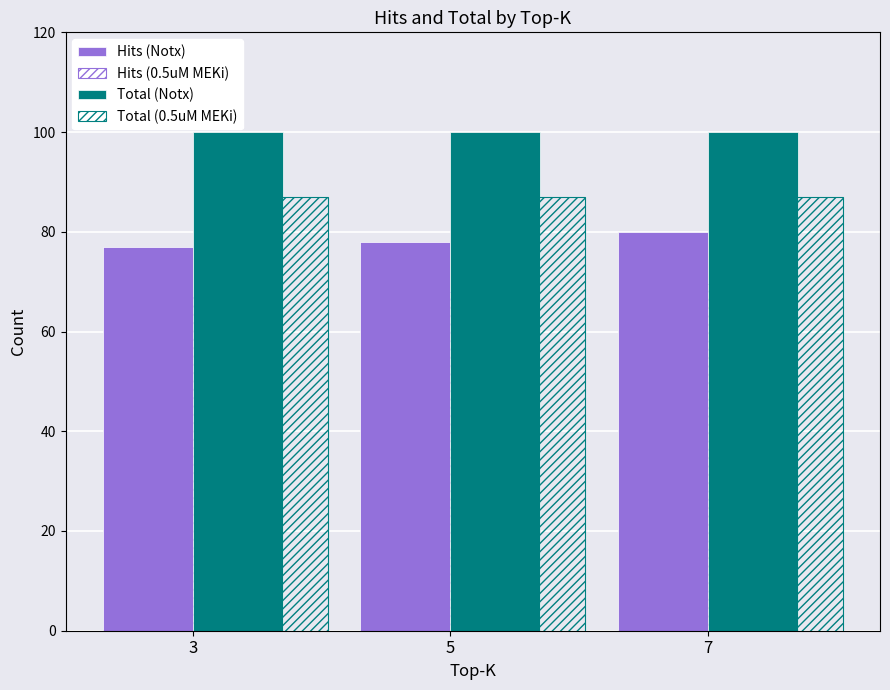

List the labels in order of Total (0.5uM MEKi) value, largest first.

3, 5, 7